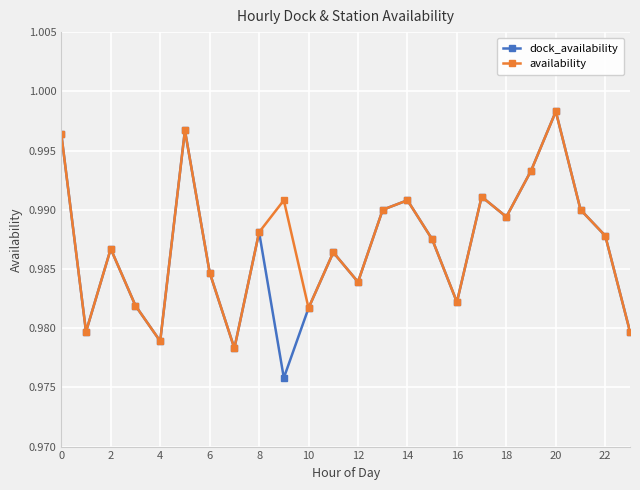

What are all the series names shown in the legend?

dock_availability, availability